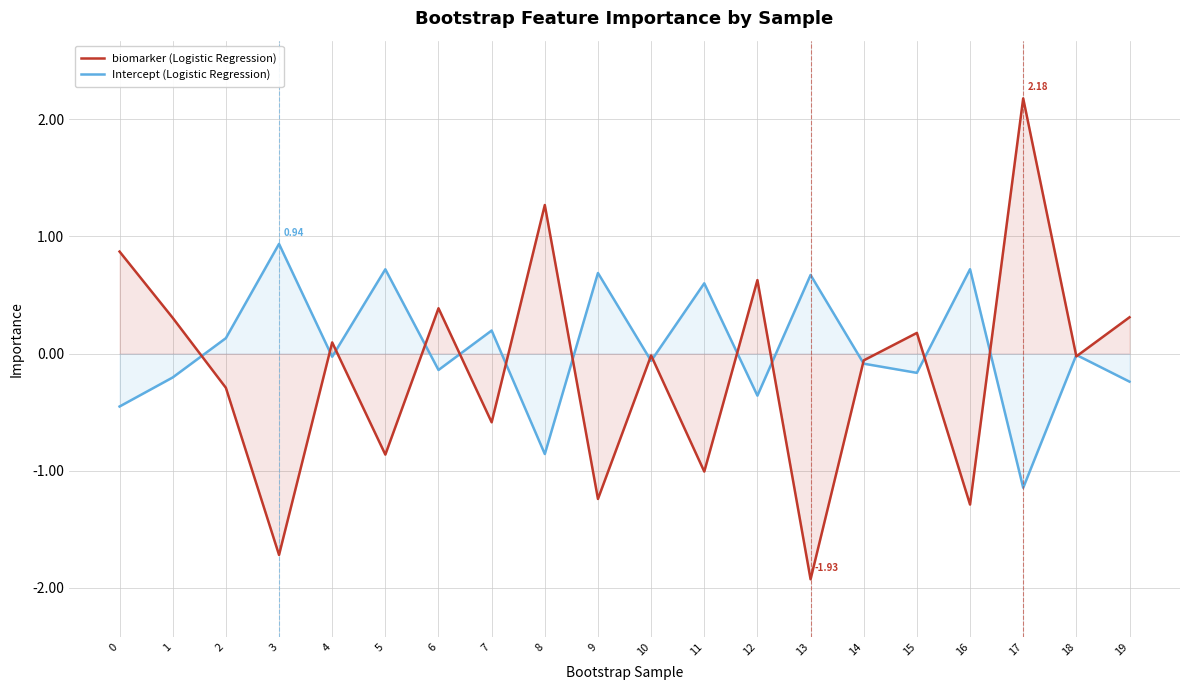

Rank the categories by Intercept (Logistic Regression) value from highest to lowest.

3, 16, 5, 9, 13, 11, 7, 2, 18, 4, 10, 14, 6, 15, 1, 19, 12, 0, 8, 17